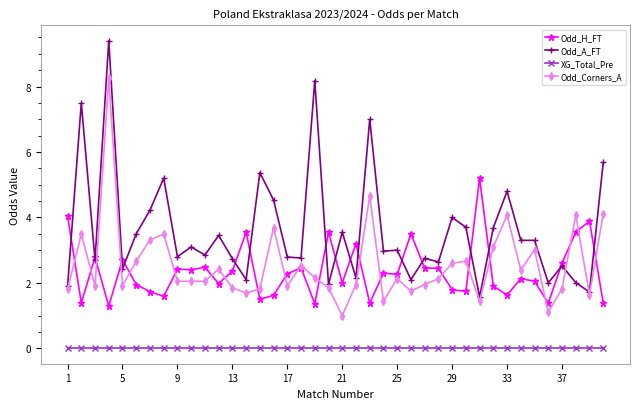

How many lines are shown in the chart?

4